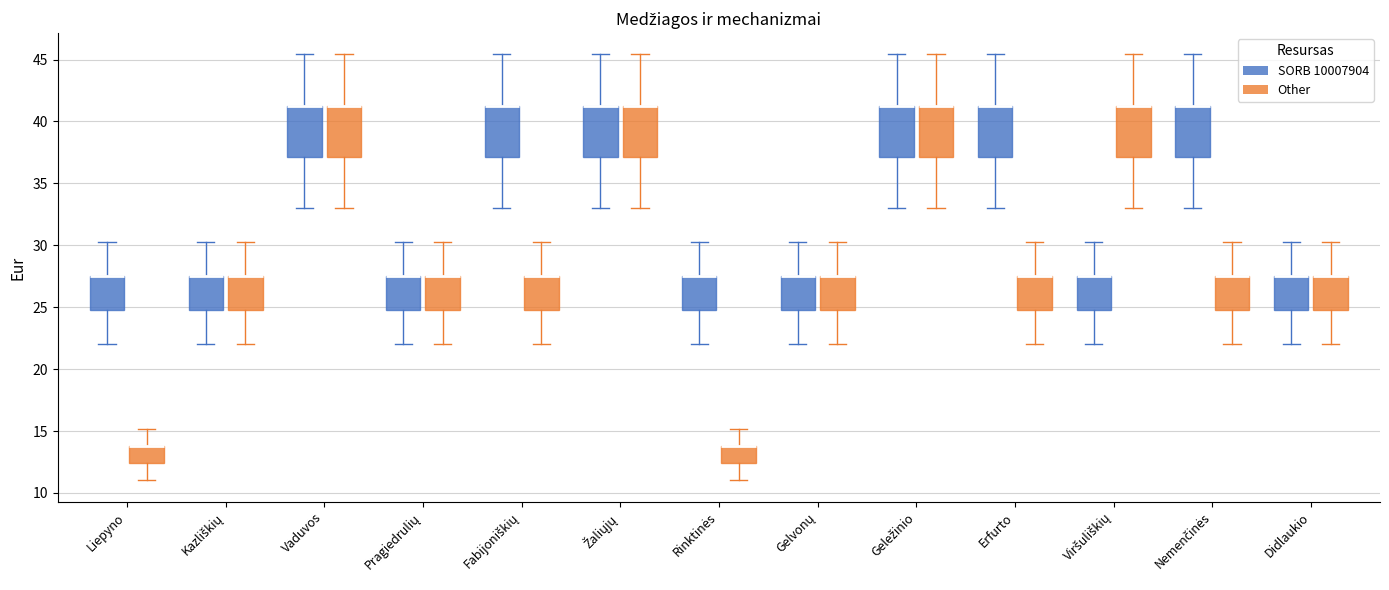

Reading left to right, transcribe this box plot: for each box, give where its median line is, the range the box spans, and where its two whiskers end, as read against the y-axis. The values are not printed on the chart, so give them approximately, as read against the axis.

Liepyno (SORB 10007904): median 27.5 (drawn on the box's upper edge), box 25.0 to 27.5, whiskers 22.0 to 30.5
Liepyno (Other): median 14.0 (drawn on the box's upper edge), box 12.5 to 14.0, whiskers 11.0 to 15.0
Kazliškių (SORB 10007904): median 27.5 (drawn on the box's upper edge), box 25.0 to 27.5, whiskers 22.0 to 30.5
Kazliškių (Other): median 27.5 (drawn on the box's upper edge), box 25.0 to 27.5, whiskers 22.0 to 30.5
Vaduvos (SORB 10007904): median 41.5 (drawn on the box's upper edge), box 37.0 to 41.5, whiskers 33.0 to 45.5
Vaduvos (Other): median 41.5 (drawn on the box's upper edge), box 37.0 to 41.5, whiskers 33.0 to 45.5
Pragiedrulių (SORB 10007904): median 27.5 (drawn on the box's upper edge), box 25.0 to 27.5, whiskers 22.0 to 30.5
Pragiedrulių (Other): median 27.5 (drawn on the box's upper edge), box 25.0 to 27.5, whiskers 22.0 to 30.5
Fabijoniškių (SORB 10007904): median 41.5 (drawn on the box's upper edge), box 37.0 to 41.5, whiskers 33.0 to 45.5
Fabijoniškių (Other): median 27.5 (drawn on the box's upper edge), box 25.0 to 27.5, whiskers 22.0 to 30.5
Žaliųjų (SORB 10007904): median 41.5 (drawn on the box's upper edge), box 37.0 to 41.5, whiskers 33.0 to 45.5
Žaliųjų (Other): median 41.5 (drawn on the box's upper edge), box 37.0 to 41.5, whiskers 33.0 to 45.5
Rinktinės (SORB 10007904): median 27.5 (drawn on the box's upper edge), box 25.0 to 27.5, whiskers 22.0 to 30.5
Rinktinės (Other): median 14.0 (drawn on the box's upper edge), box 12.5 to 14.0, whiskers 11.0 to 15.0
Gelvonų (SORB 10007904): median 27.5 (drawn on the box's upper edge), box 25.0 to 27.5, whiskers 22.0 to 30.5
Gelvonų (Other): median 27.5 (drawn on the box's upper edge), box 25.0 to 27.5, whiskers 22.0 to 30.5
Geležinio (SORB 10007904): median 41.5 (drawn on the box's upper edge), box 37.0 to 41.5, whiskers 33.0 to 45.5
Geležinio (Other): median 41.5 (drawn on the box's upper edge), box 37.0 to 41.5, whiskers 33.0 to 45.5
Erfurto (SORB 10007904): median 41.5 (drawn on the box's upper edge), box 37.0 to 41.5, whiskers 33.0 to 45.5
Erfurto (Other): median 27.5 (drawn on the box's upper edge), box 25.0 to 27.5, whiskers 22.0 to 30.5
Viršuliškių (SORB 10007904): median 27.5 (drawn on the box's upper edge), box 25.0 to 27.5, whiskers 22.0 to 30.5
Viršuliškių (Other): median 41.5 (drawn on the box's upper edge), box 37.0 to 41.5, whiskers 33.0 to 45.5
Nemenčinės (SORB 10007904): median 41.5 (drawn on the box's upper edge), box 37.0 to 41.5, whiskers 33.0 to 45.5
Nemenčinės (Other): median 27.5 (drawn on the box's upper edge), box 25.0 to 27.5, whiskers 22.0 to 30.5
Didlaukio (SORB 10007904): median 27.5 (drawn on the box's upper edge), box 25.0 to 27.5, whiskers 22.0 to 30.5
Didlaukio (Other): median 27.5 (drawn on the box's upper edge), box 25.0 to 27.5, whiskers 22.0 to 30.5